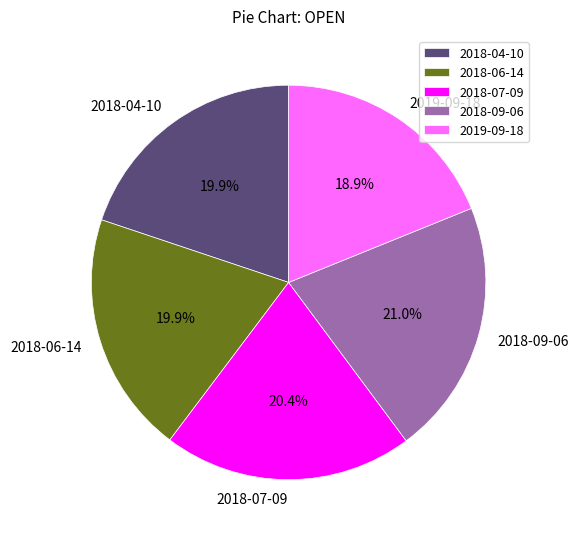

What is the largest slice in the pie chart?

2018-09-06